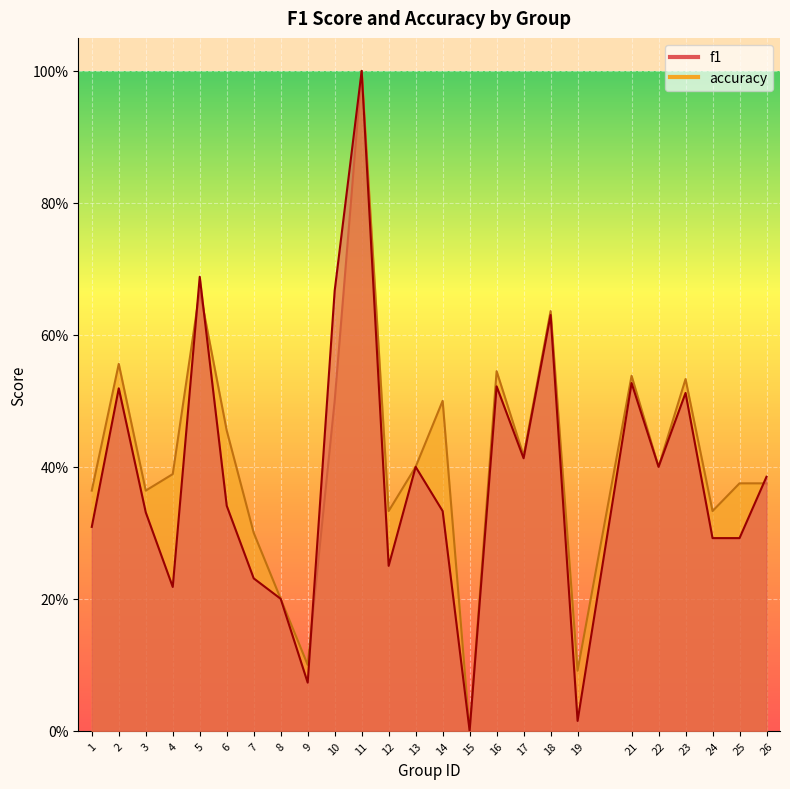

The value of f1 at 24 is 0.3. True or false?

True